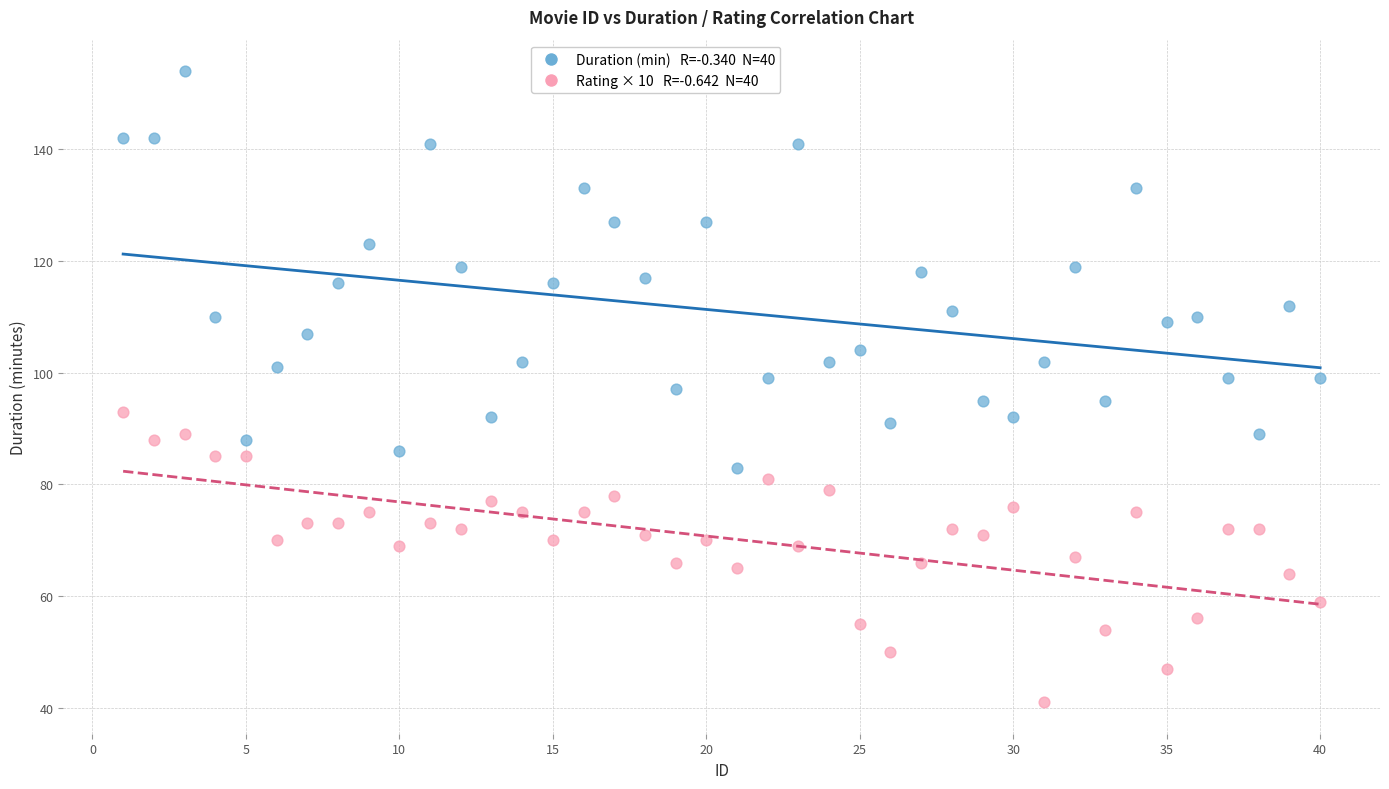

Across all data points, what is the range of Y values (max minus min)?

113